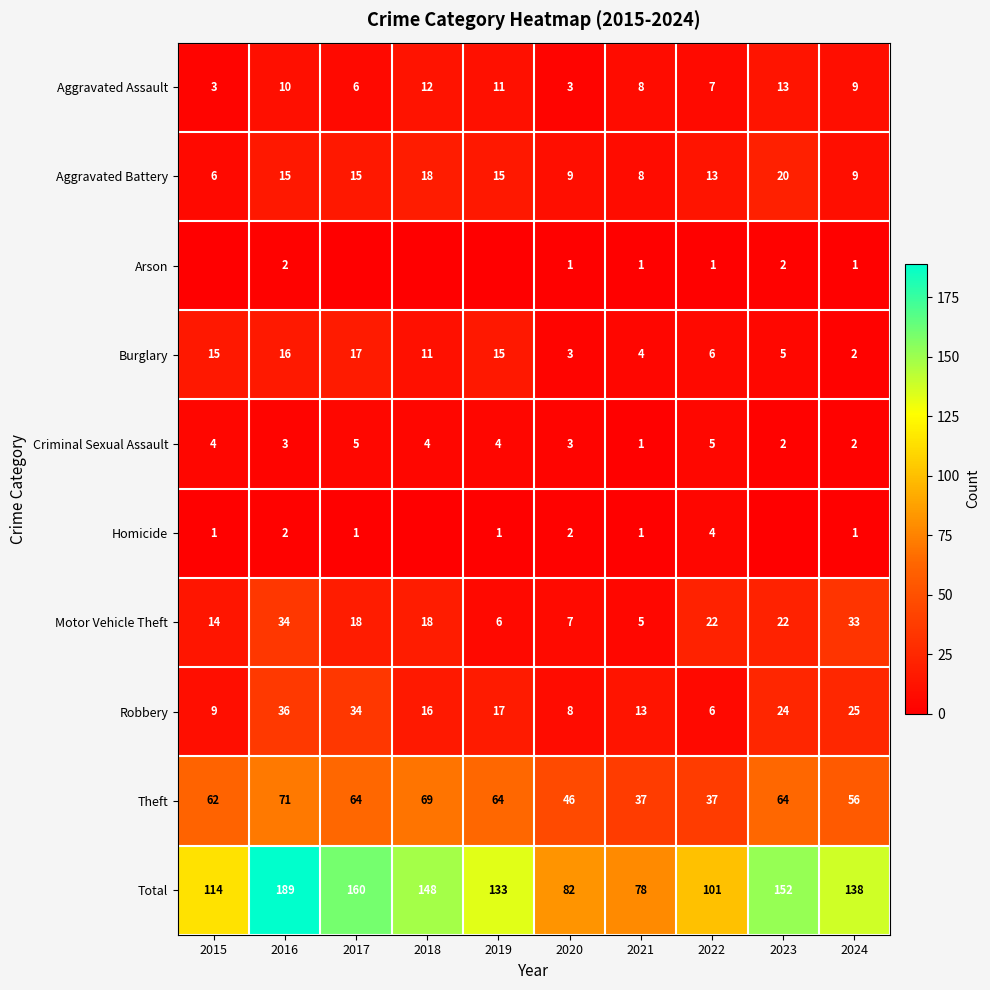

What is the average value of the Criminal Sexual Assault series?

3